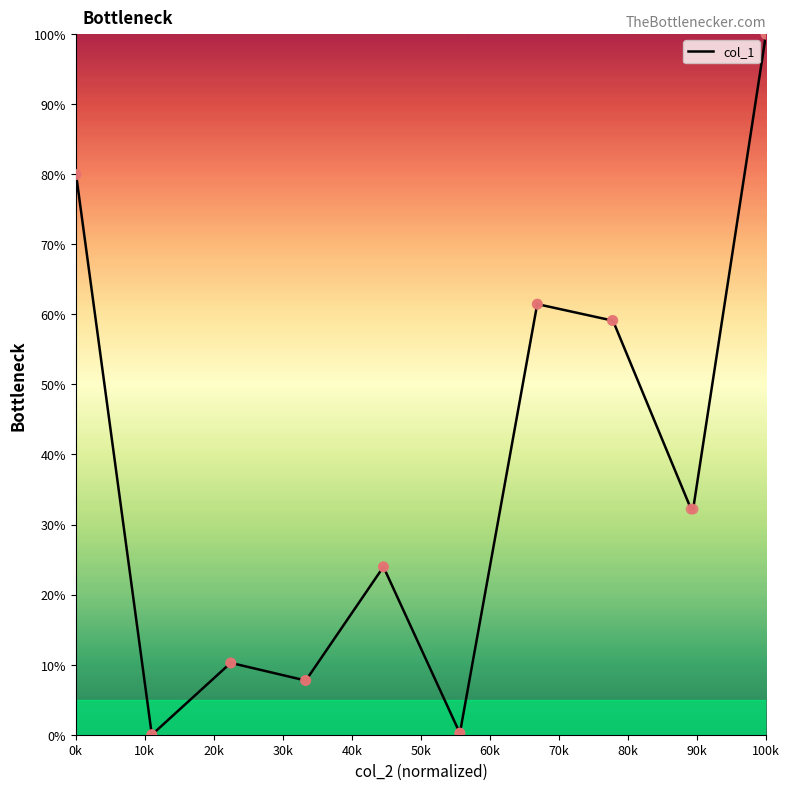

What is the difference between the maximum and minimum values?

100.0